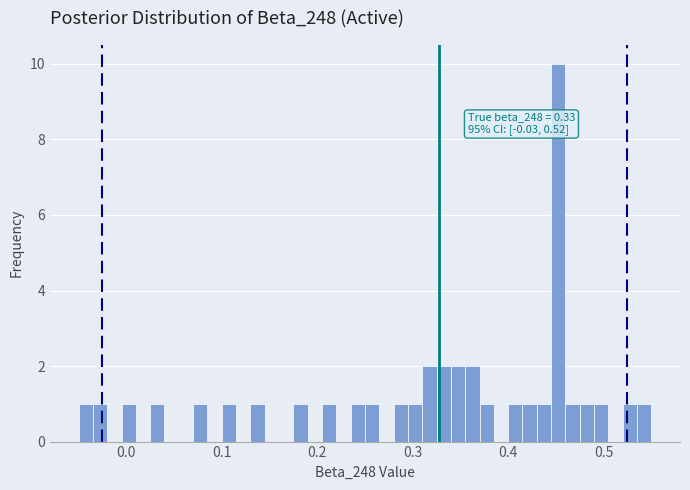

Read against the x-axis, roughly where is the centre of the tallest bar?

0.45